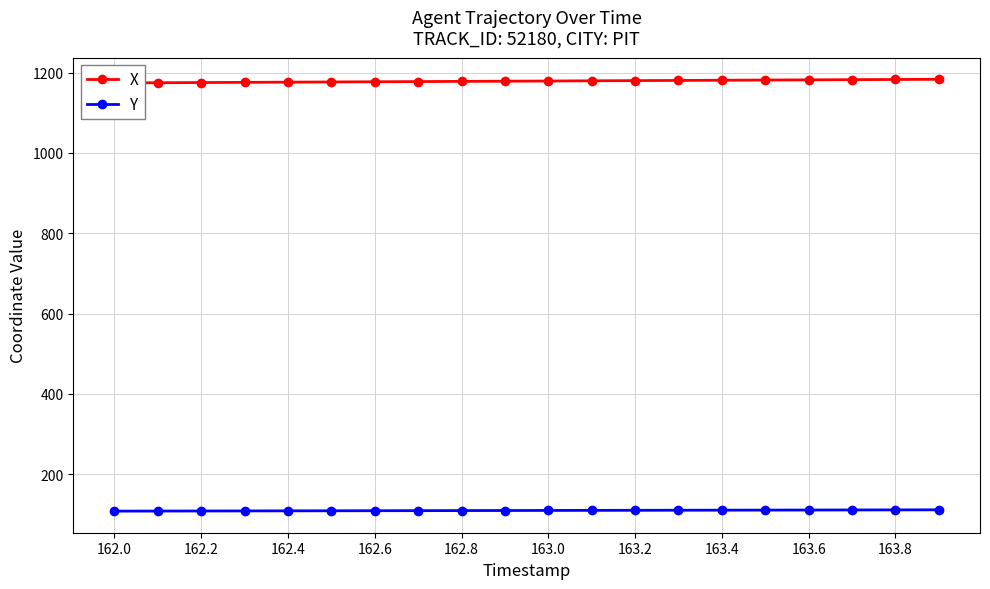

The value of Y at 163.6 is 111.0. True or false?

True